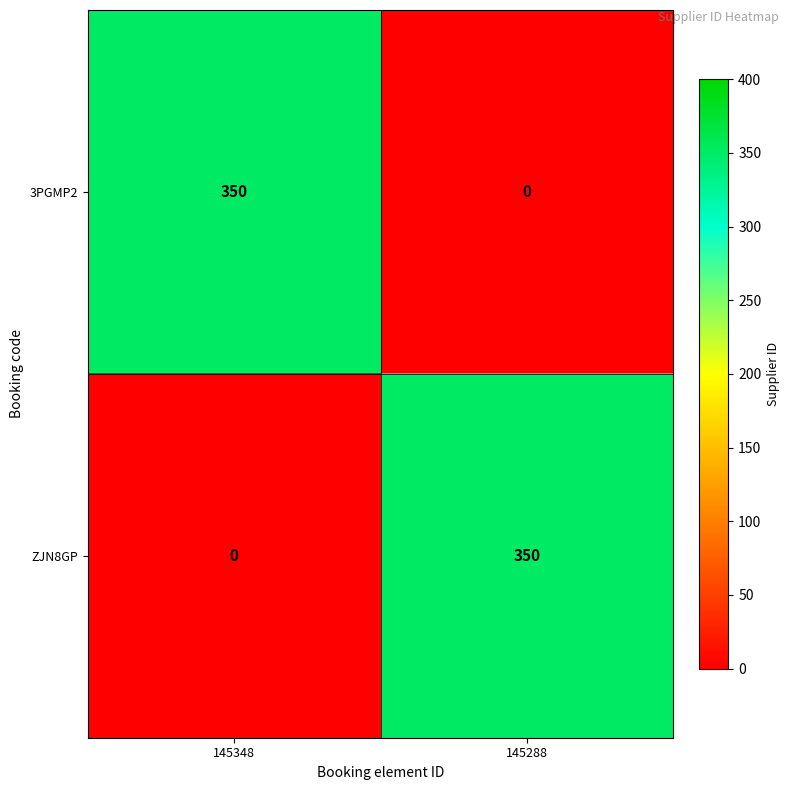

Rank the series at 145348 from highest to lowest value.

3PGMP2, ZJN8GP